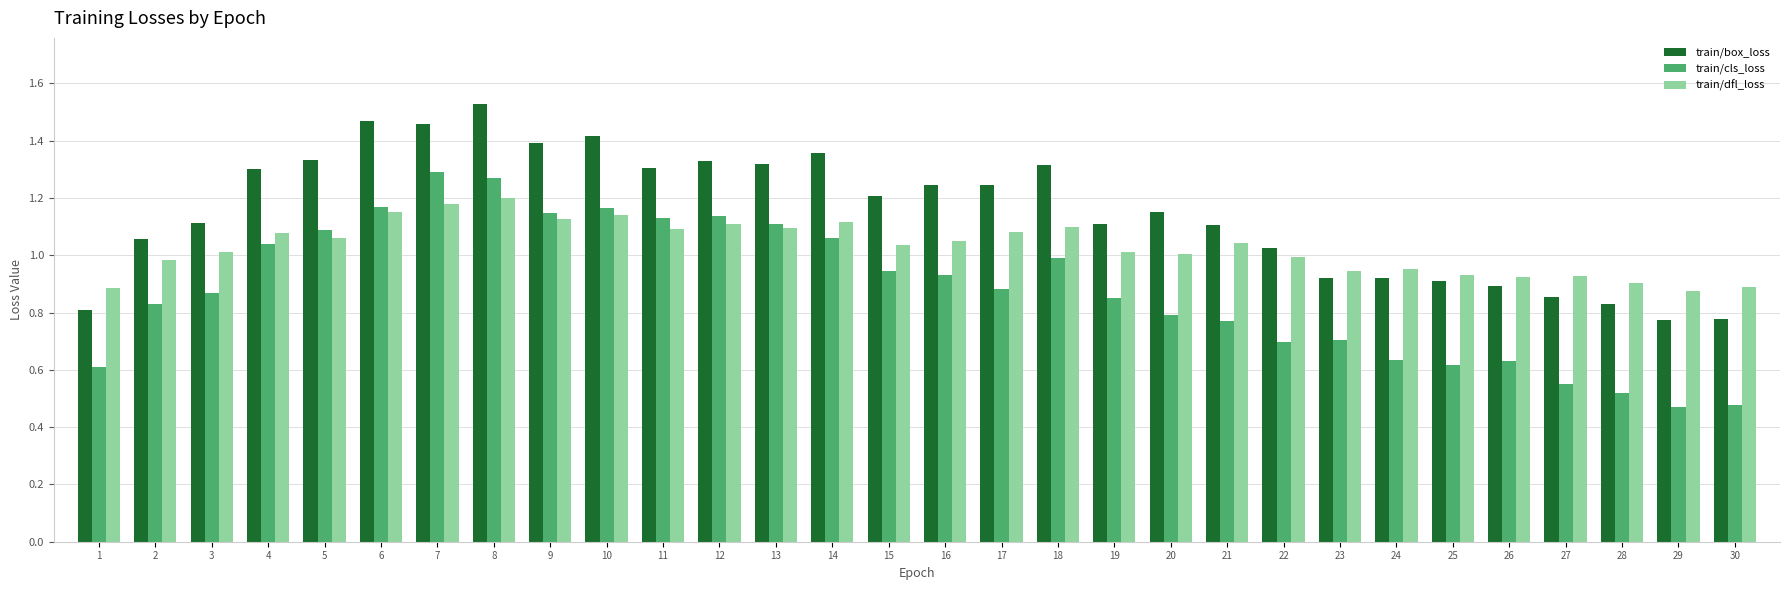

List the series in order of their peak value, highest first.

train/box_loss, train/cls_loss, train/dfl_loss